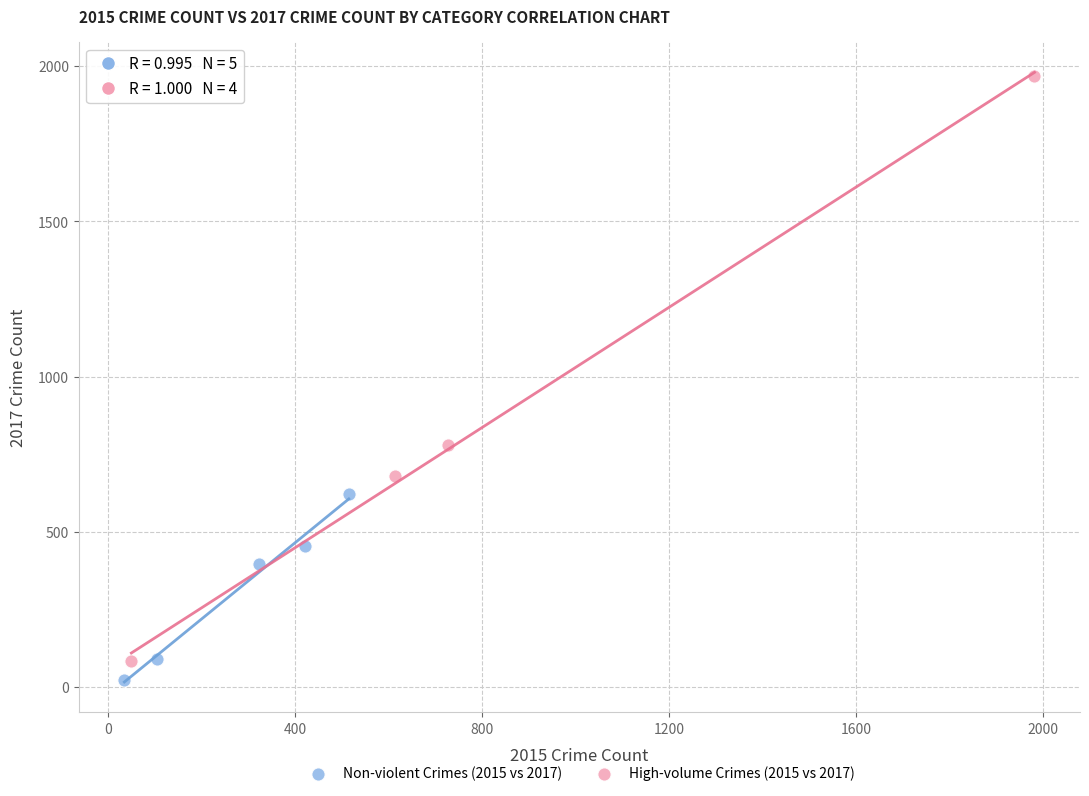

What are all the series names shown in the legend?

Non-violent Crimes (2015 vs 2017), High-volume Crimes (2015 vs 2017)